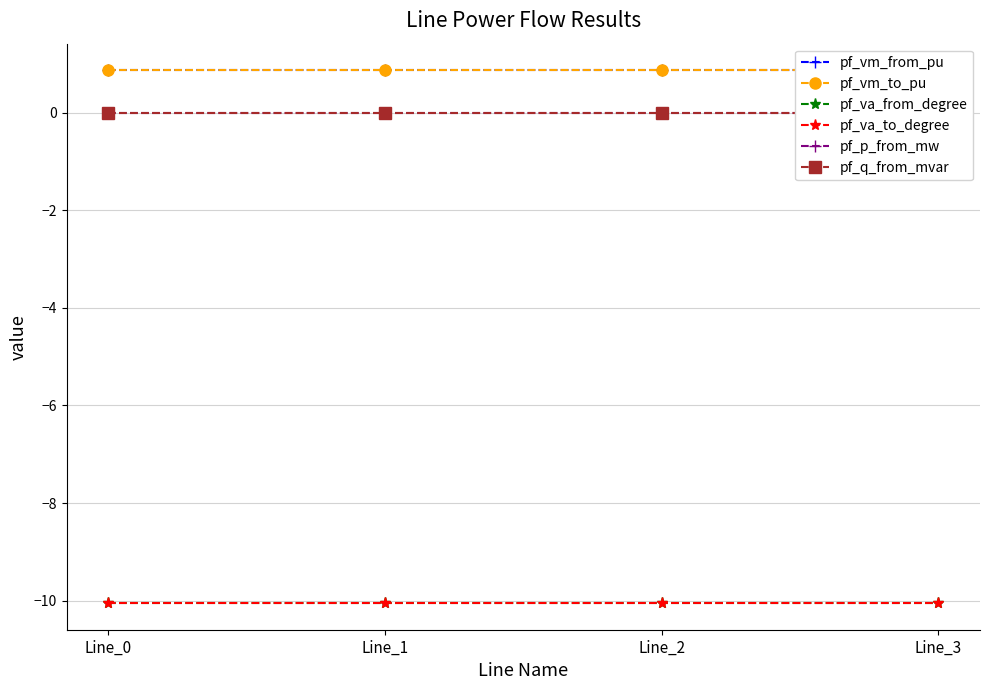

At how many categories does at least one series exceed -6?

4